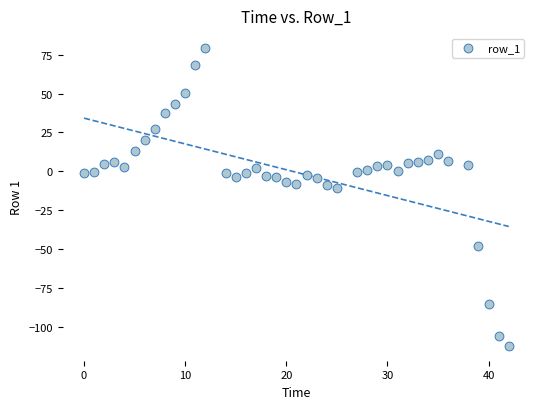

What Y value in the scatter plot is closest to -16?

-10.8